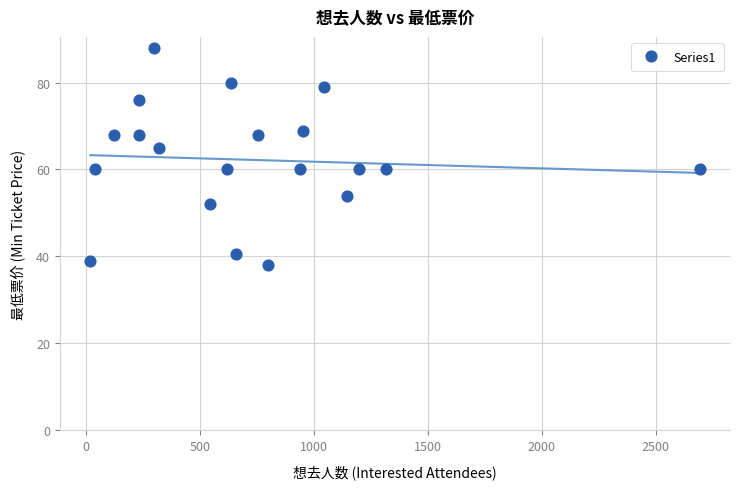

What is the range of Y values (max minus min)?

50.0